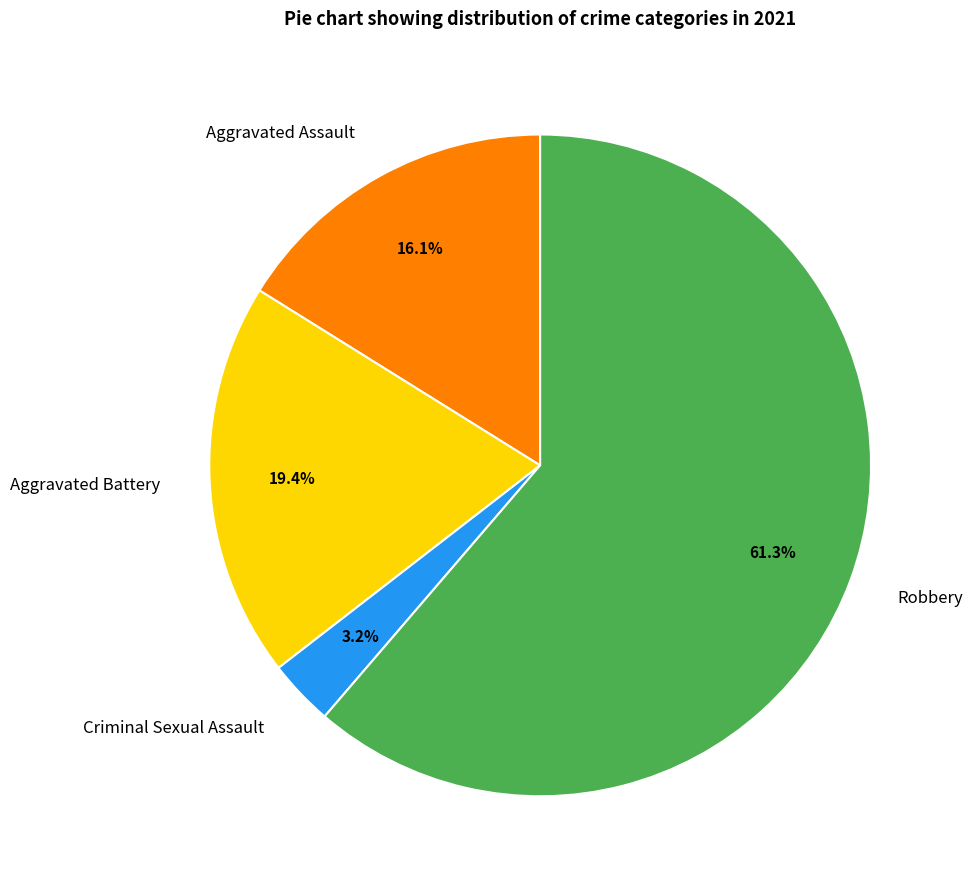

Does Robbery account for over 50% of the chart?

Yes